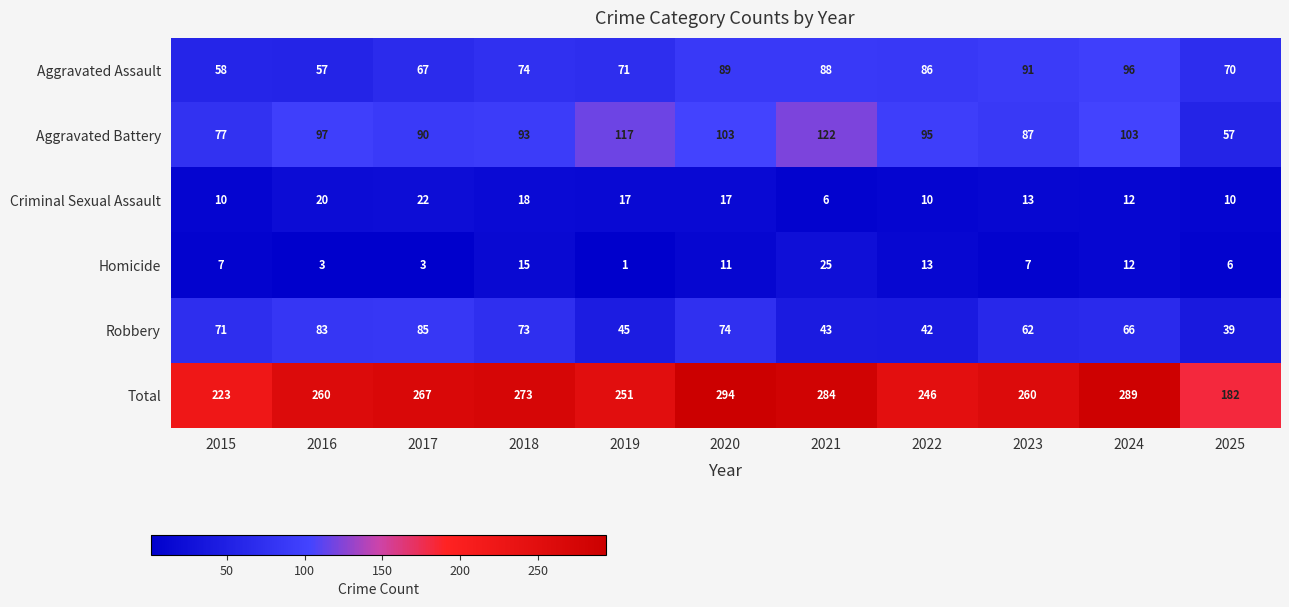

At how many categories does at least one series exceed 31?

11